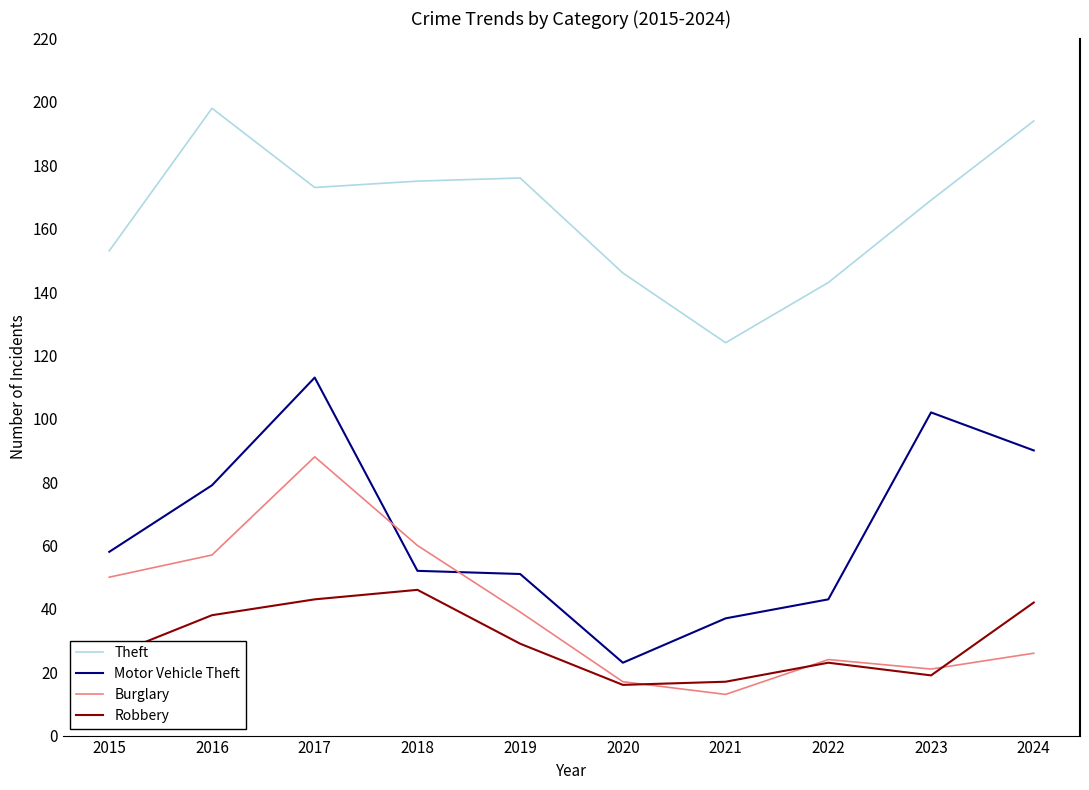

Which series has the largest total across all categories?

Theft